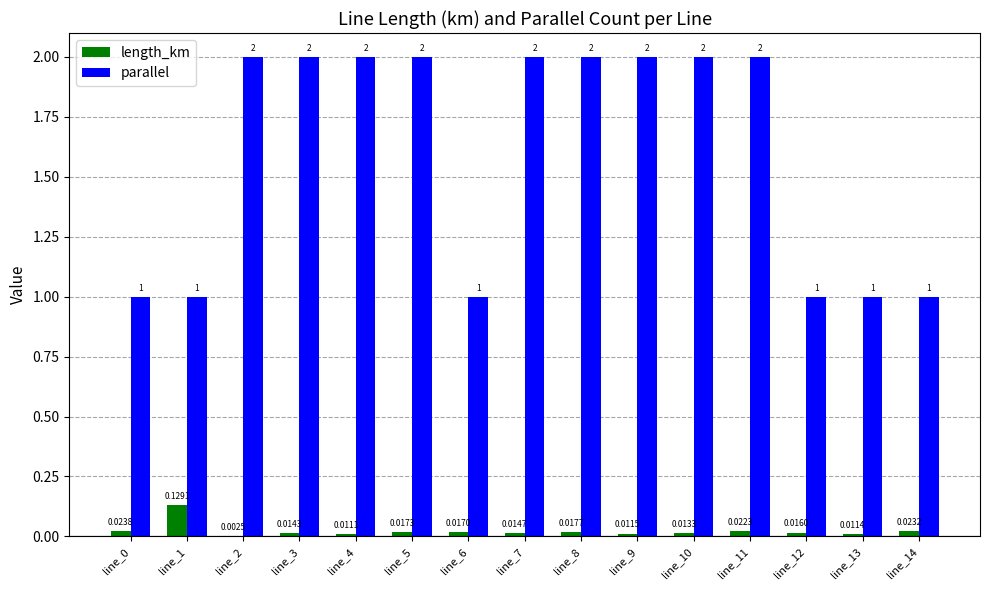

Which series changed the most between line_8 and line_9?

length_km